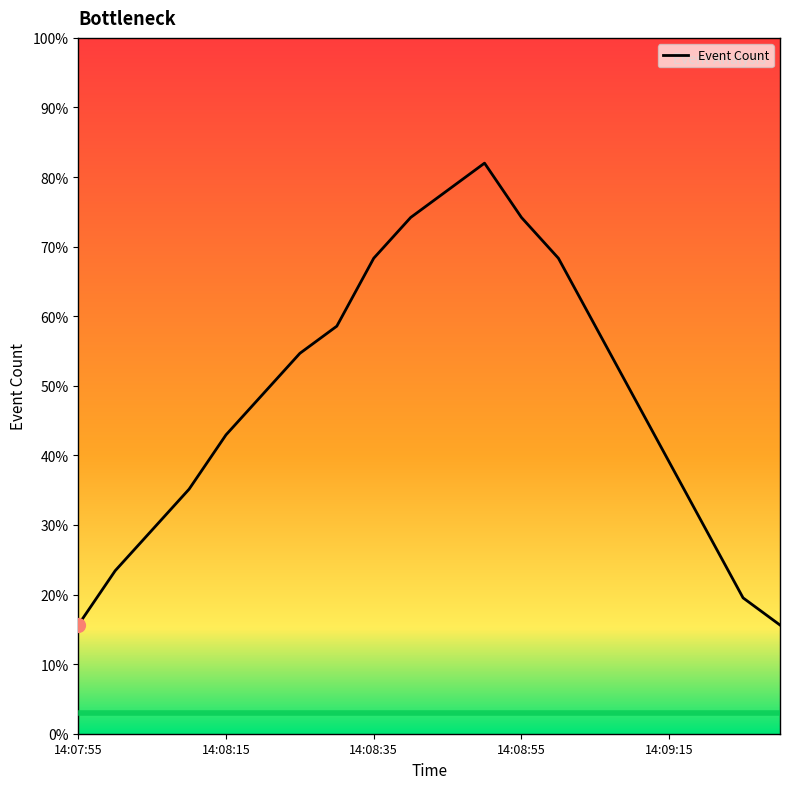

What is the difference between the maximum and minimum values?

66.4